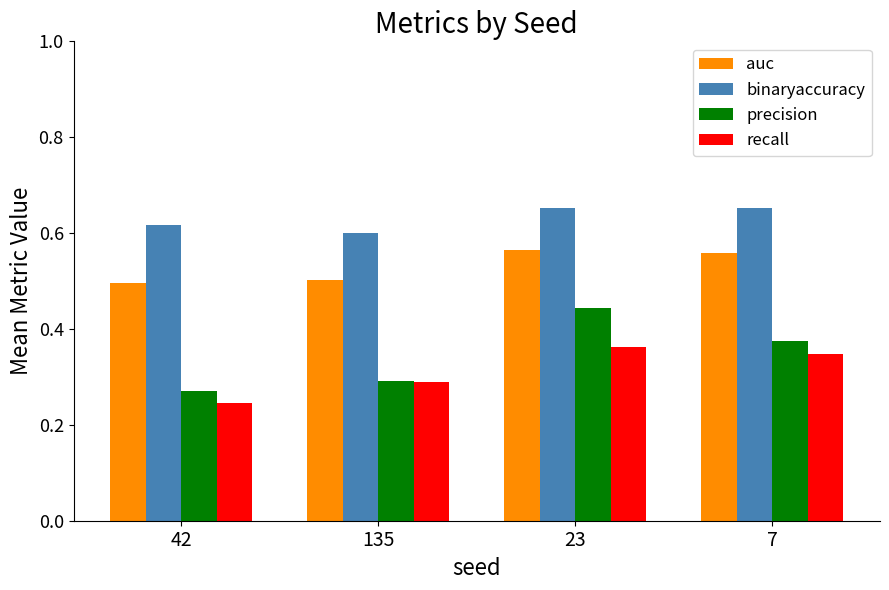

True or false: recall has a value of 0.3 at 135.

True